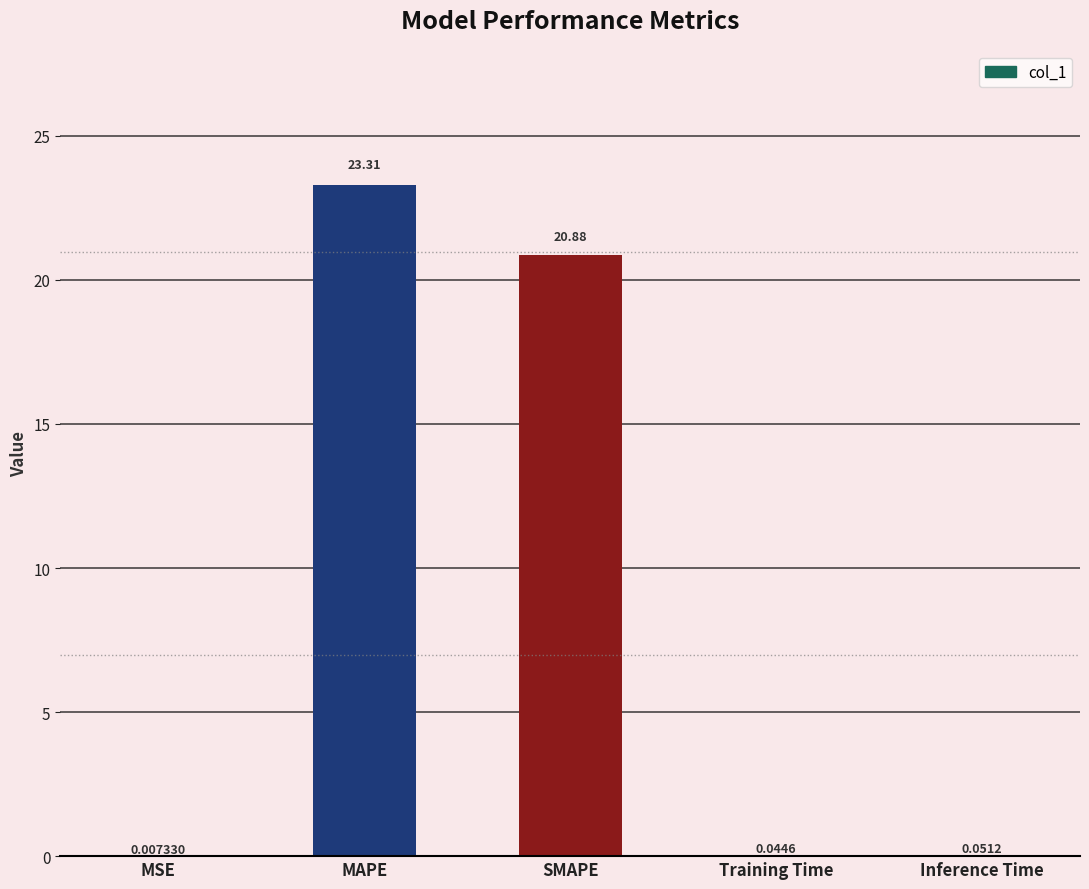

How many distinct data groups are displayed?

1